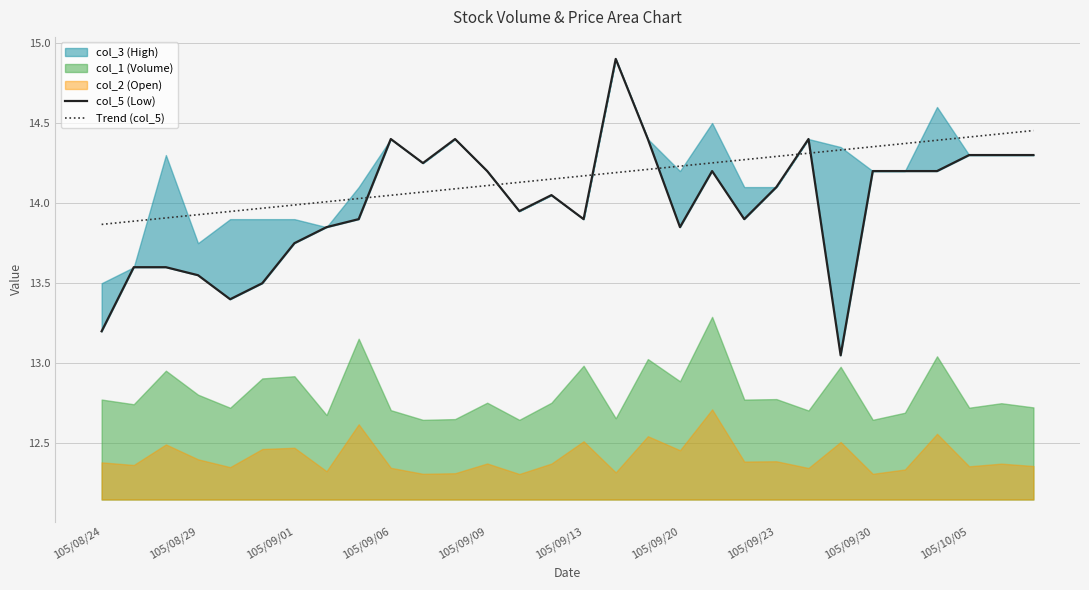

The value of Trend (col_5) at 105/09/13 is 5.6. True or false?

False